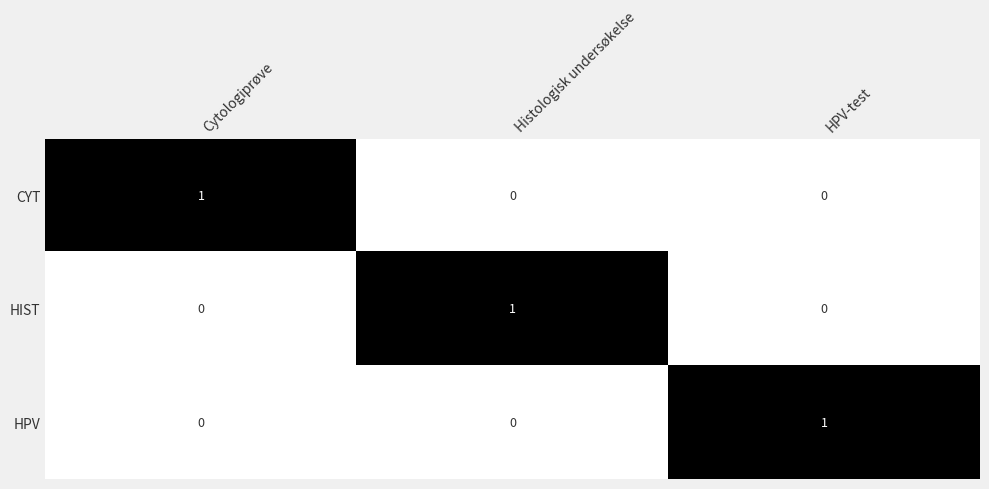

What is the total value across all series at Histologisk undersøkelse?

1